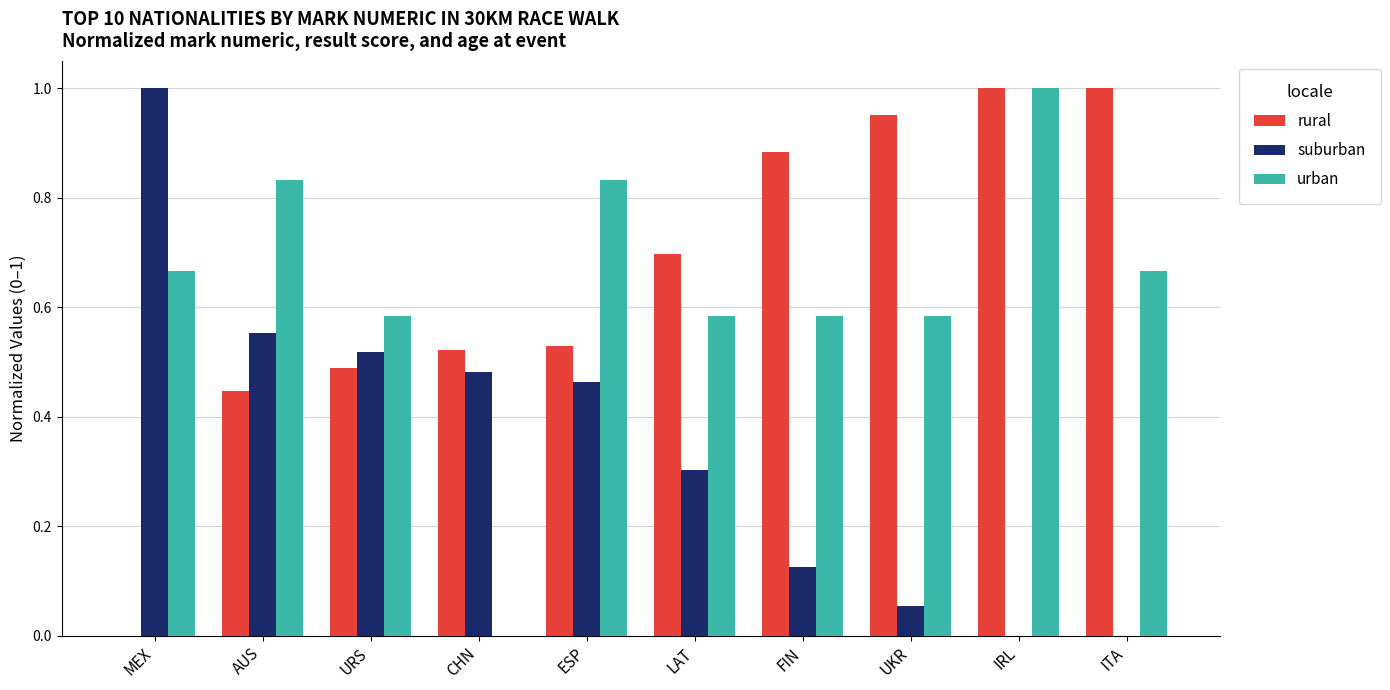

What is the sum of all suburban values?

3.5